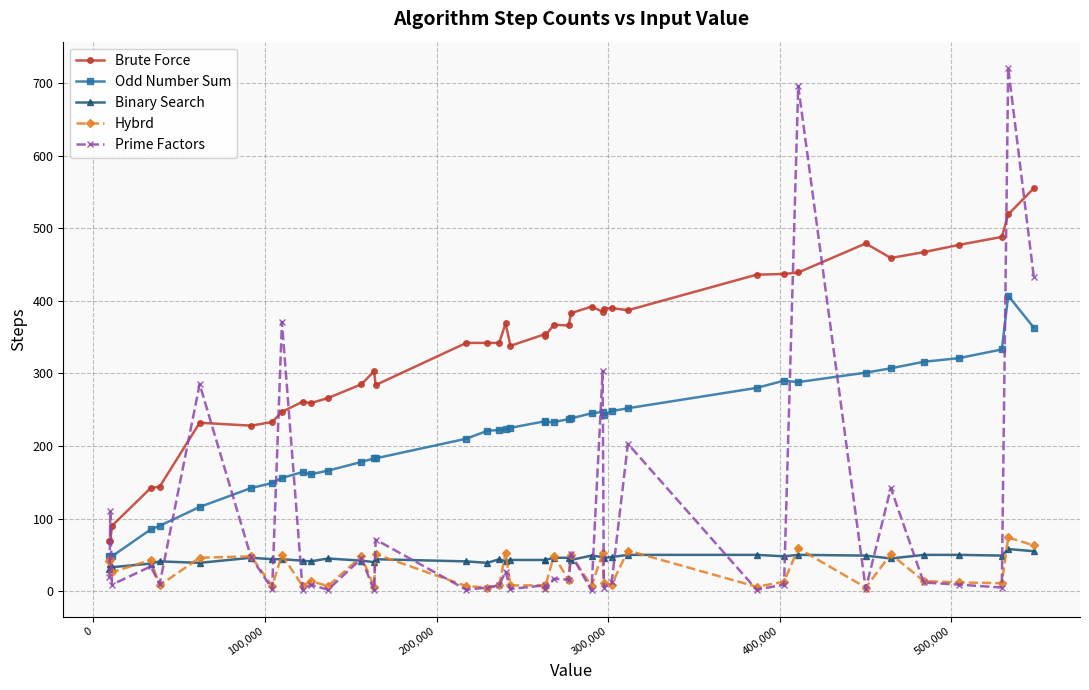

True or false: Brute Force and Odd Number Sum intersect in this chart.

False